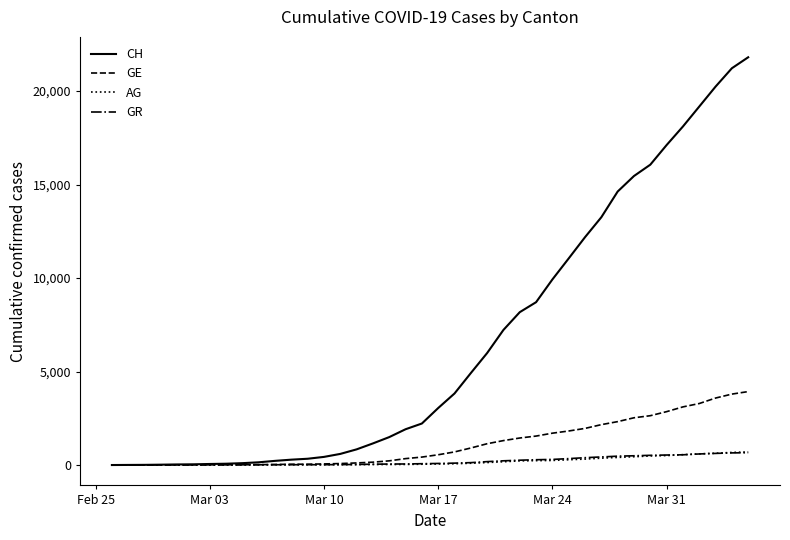

Which series has the largest total across all categories?

CH